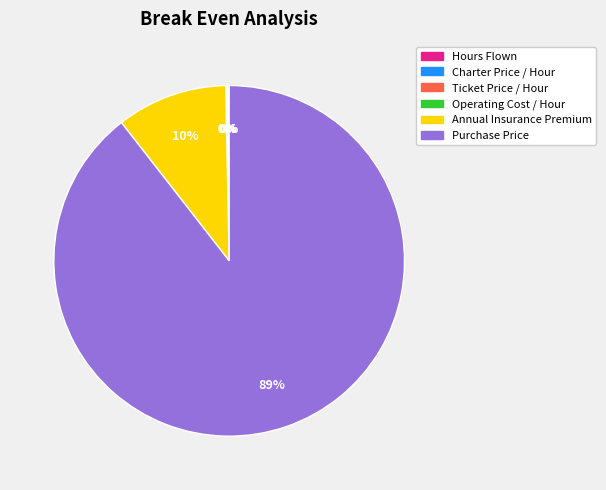

Which slice is the largest?

Purchase Price